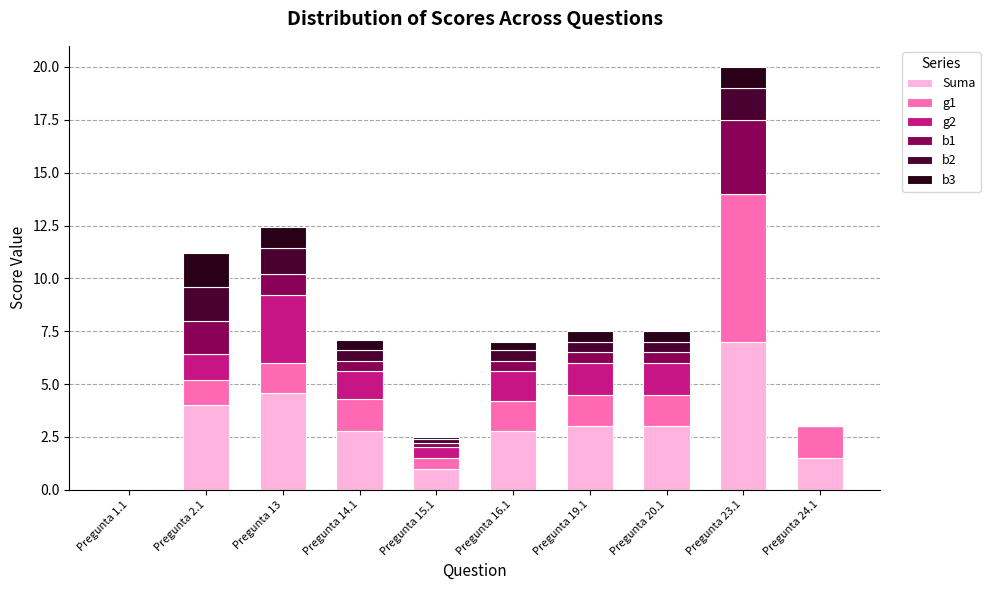

Is it true that Suma equals 3.0 at Pregunta 19.1?

True